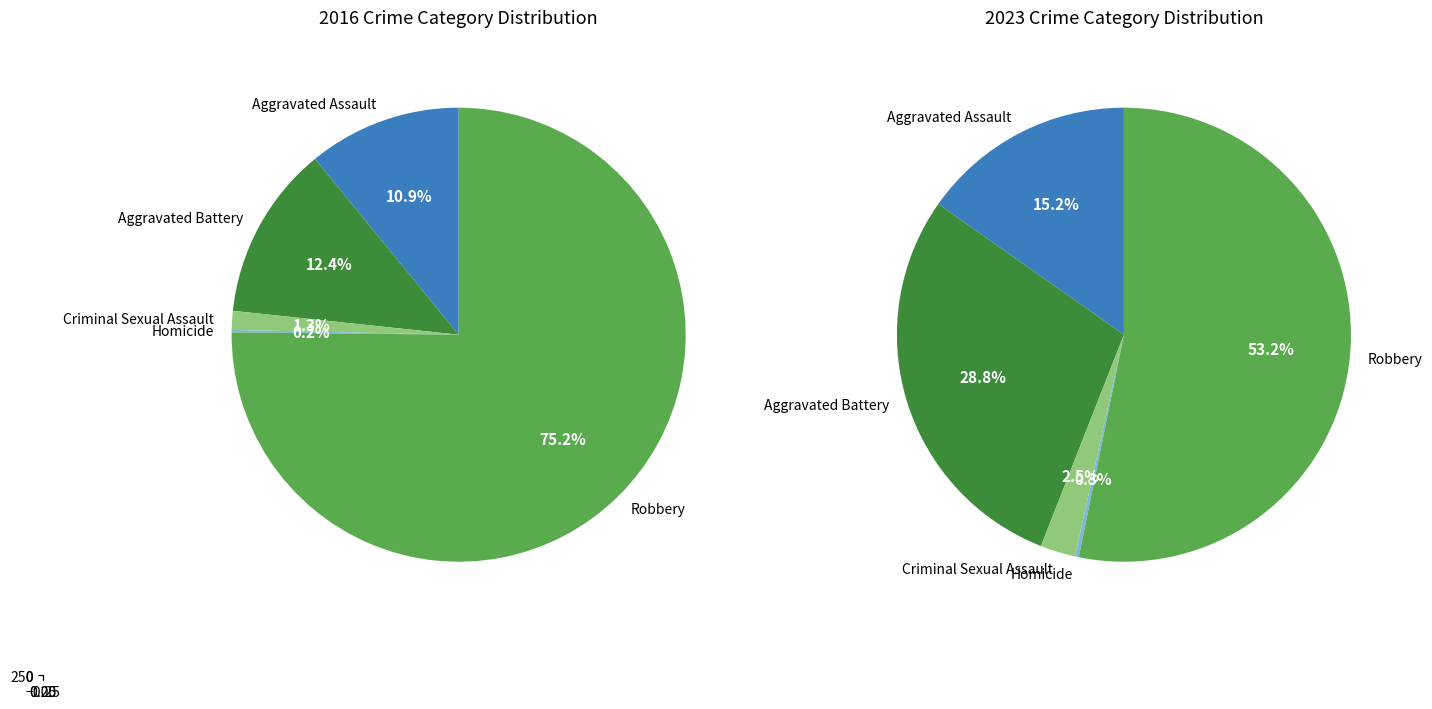

To the nearest percent, what percentage of the pie is 4?

75%